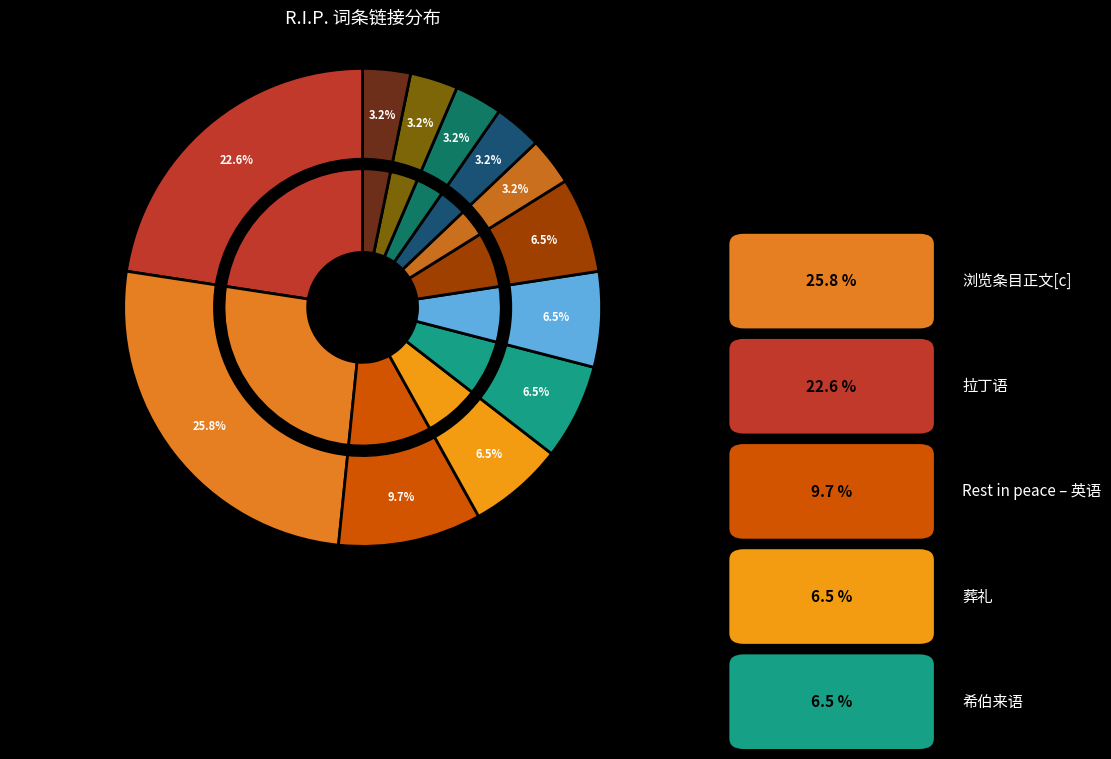

Rank the categories by value from highest to lowest.

浏览条目正文[c], 拉丁语, Rest in peace – 英语, 葬礼, 希伯来语, 以赛亚书, 意大利语, 新南威尔士州, 西里西亚语, 墓志铭, 天主教会, 吕振中